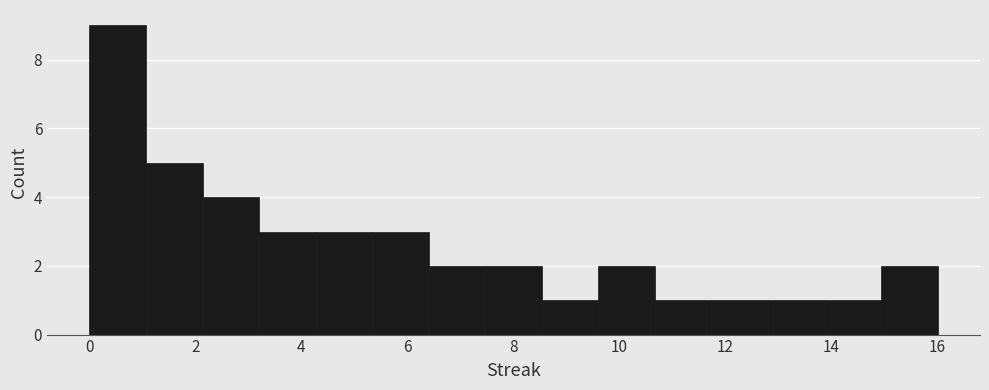

Which range on the x-axis has the tallest bar?

0.0 to 1.0